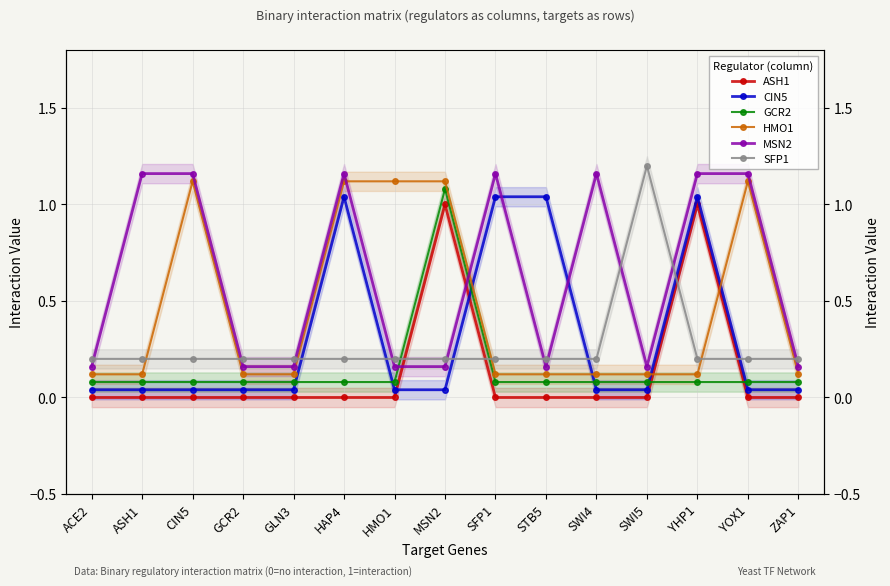

True or false: CIN5 has a value of 0.0 at HMO1.

True